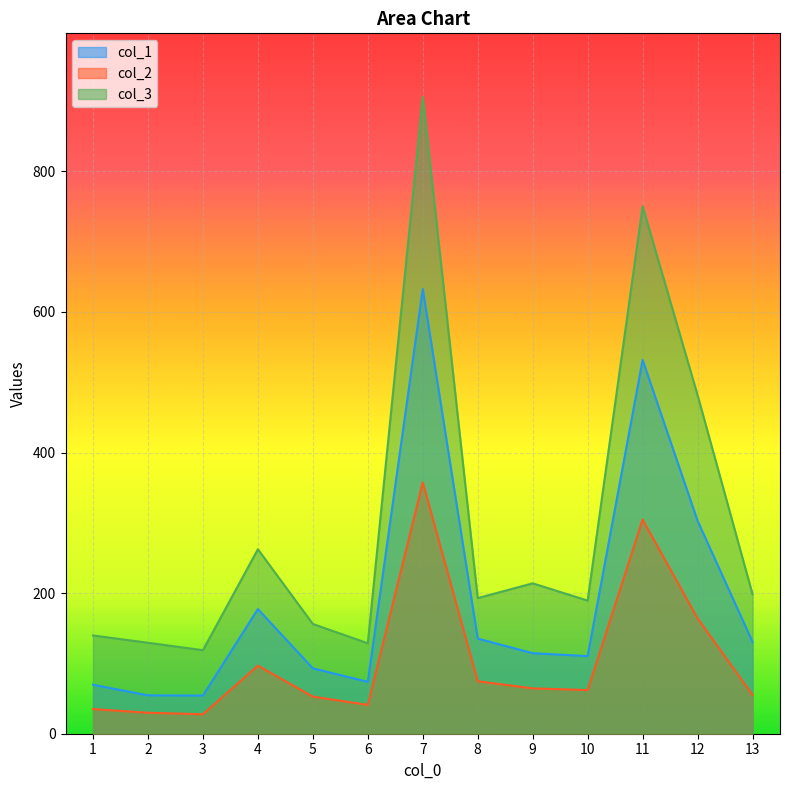

Which series has the largest total across all categories?

col_3